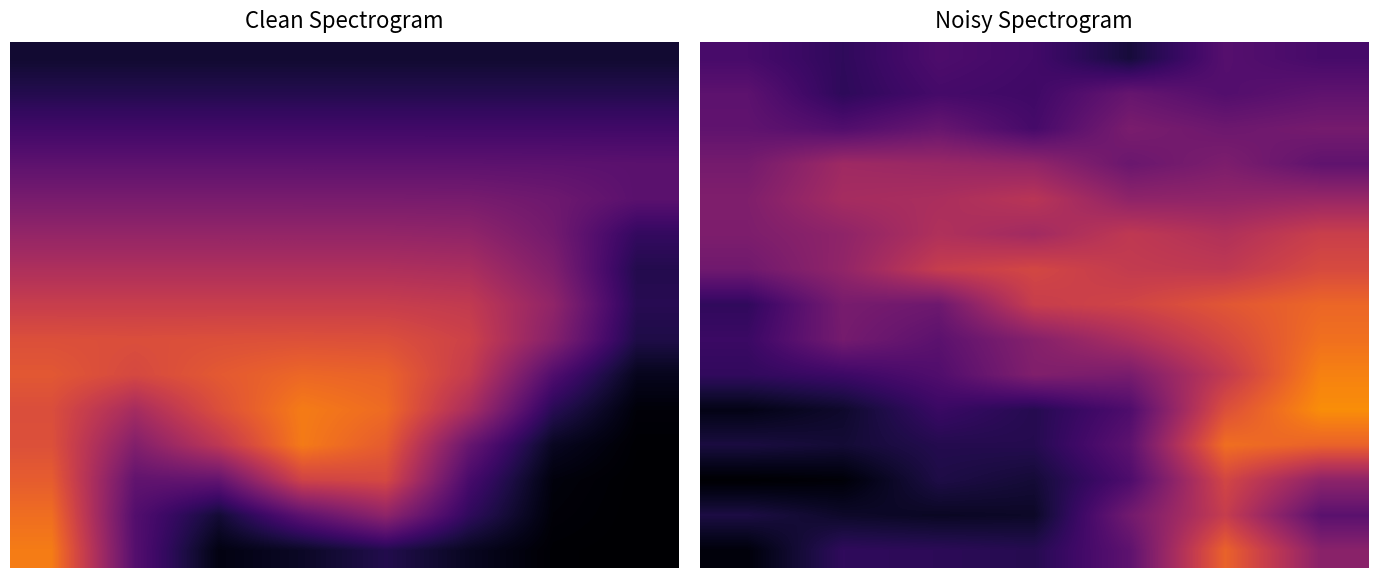

What is the difference between the second highest and second lowest values in the 12 series?

5.6